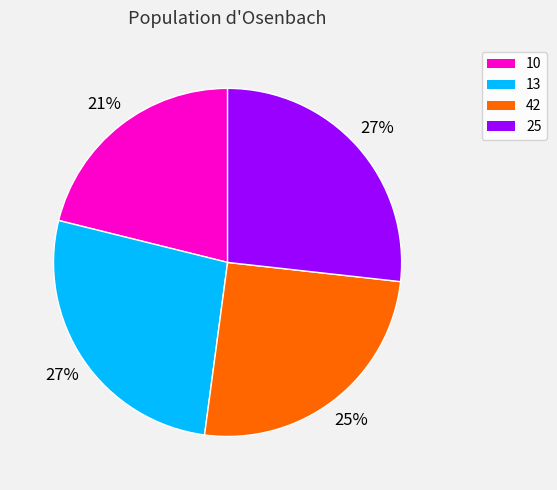

What percentage is the 10 slice, to the nearest percent?

21%